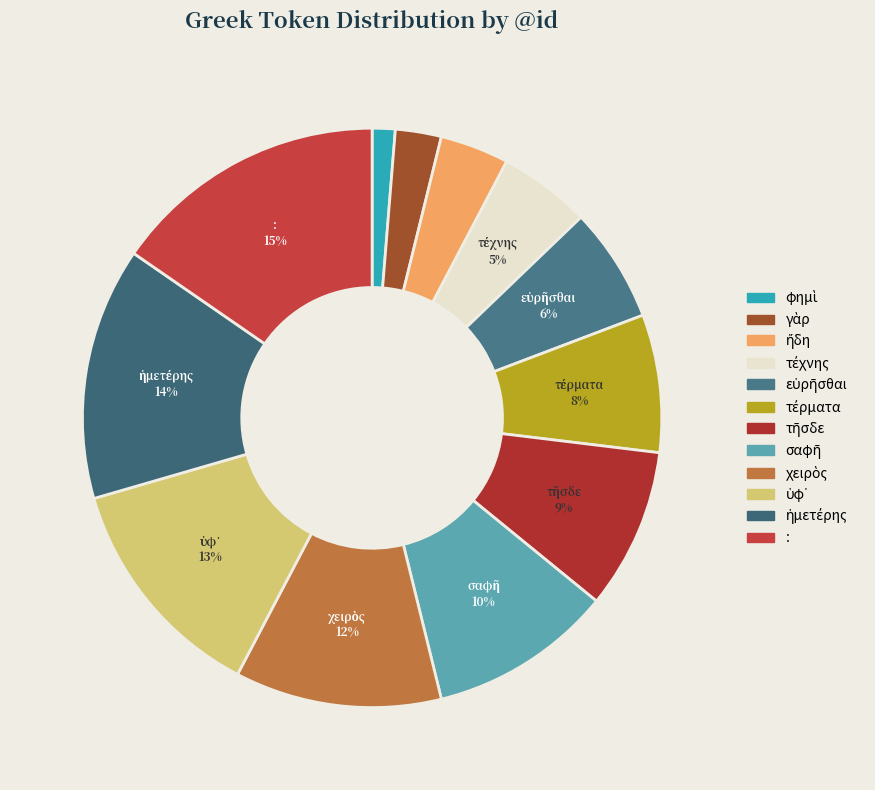

Which slice is the largest?

: